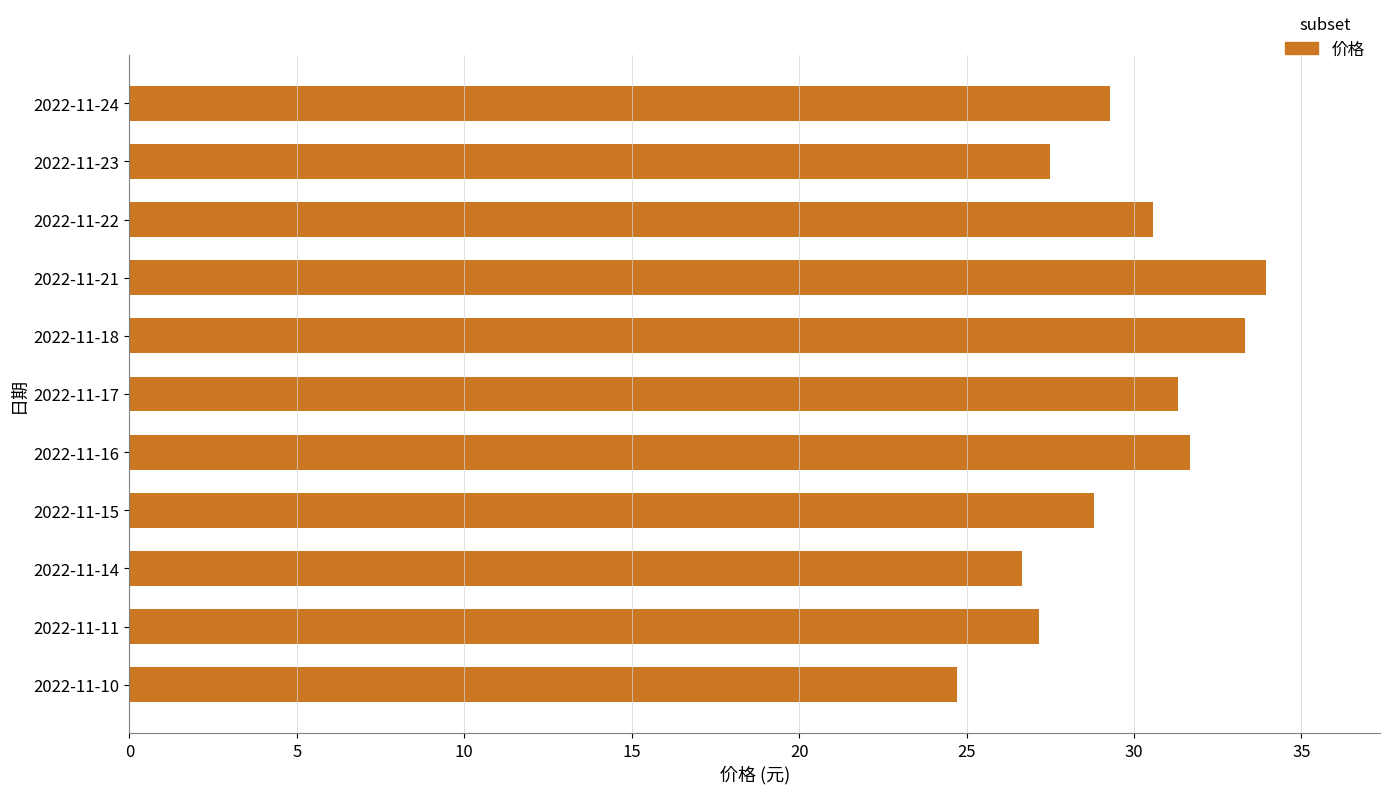

What value does the data have at 2022-11-16?

31.7